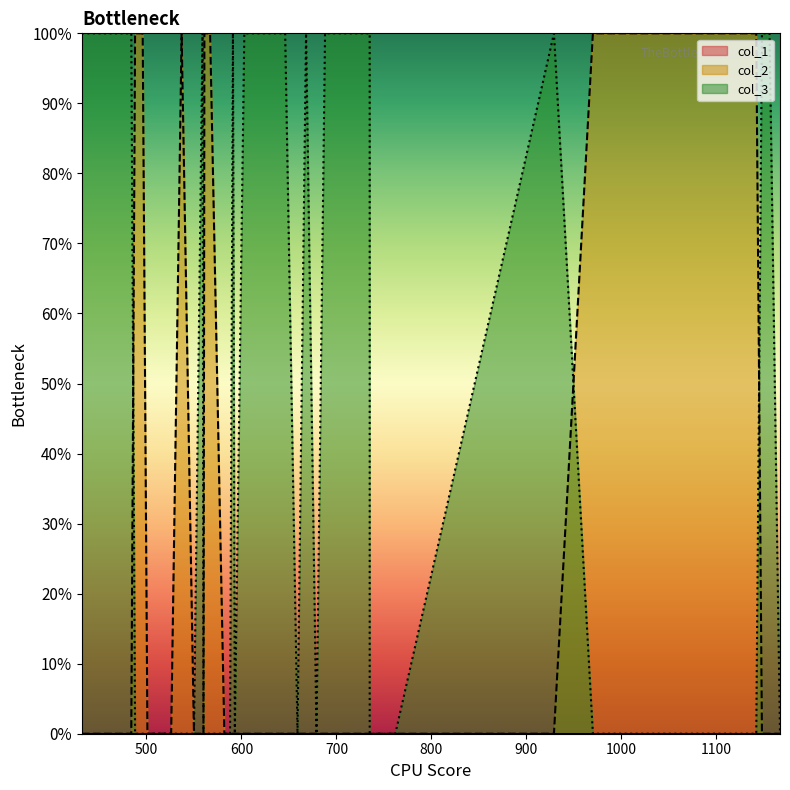

At how many categories does at least one series exceed 0?

24